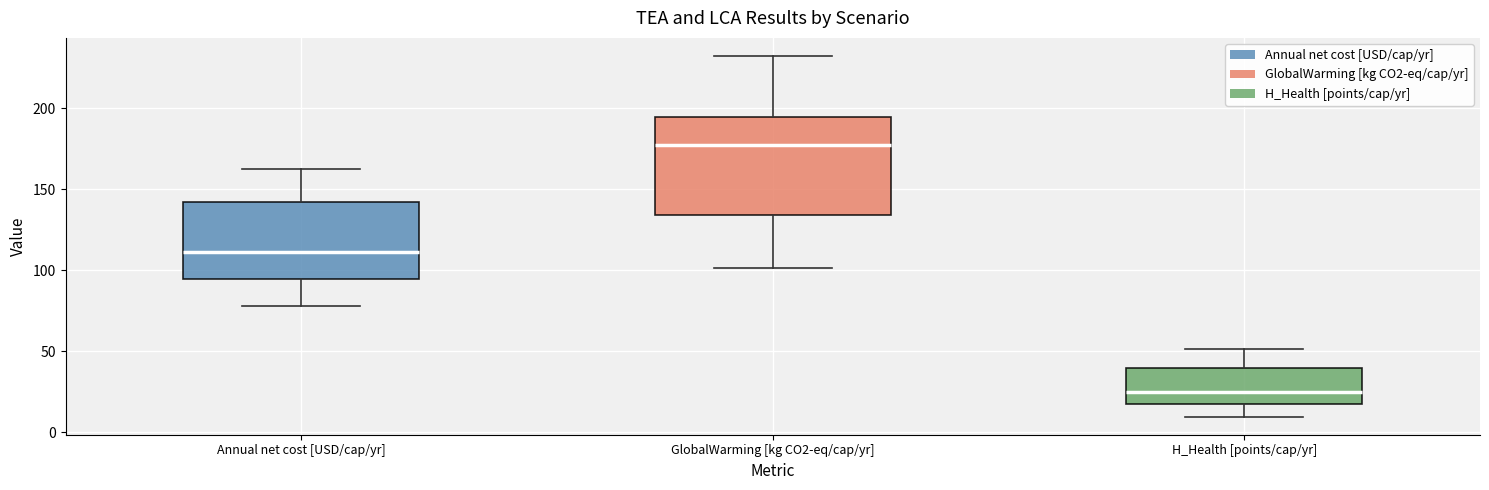

Reading left to right, transcribe this box plot: for each box, give where its median line is, the range the box spans, and where its two whiskers end, as read against the y-axis. The values are not printed on the chart, so give them approximately, as read against the axis.

Annual net cost [USD/cap/yr]: median 110, box 95 to 140, whiskers 80 to 165
GlobalWarming [kg CO2-eq/cap/yr]: median 175, box 135 to 195, whiskers 100 to 230
H_Health [points/cap/yr]: median 25, box 20 to 40, whiskers 10 to 50